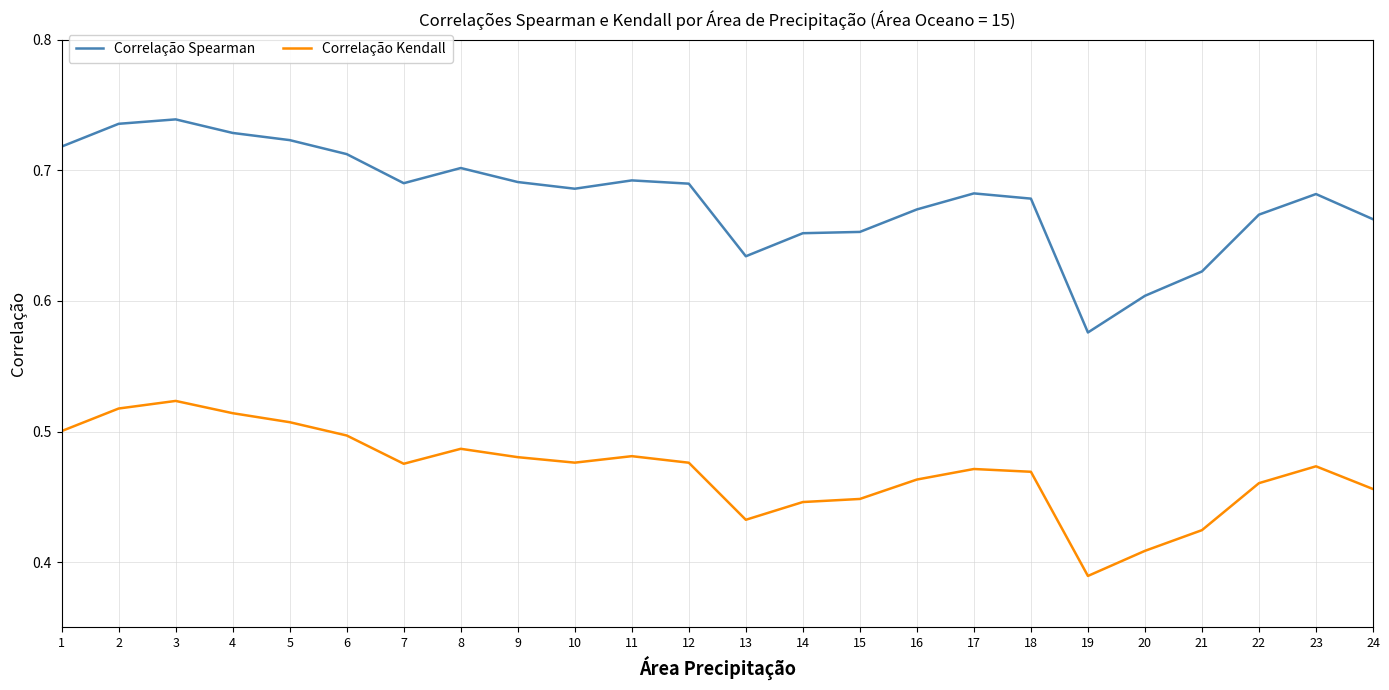

At which label does Correlação Spearman reach its minimum?

19